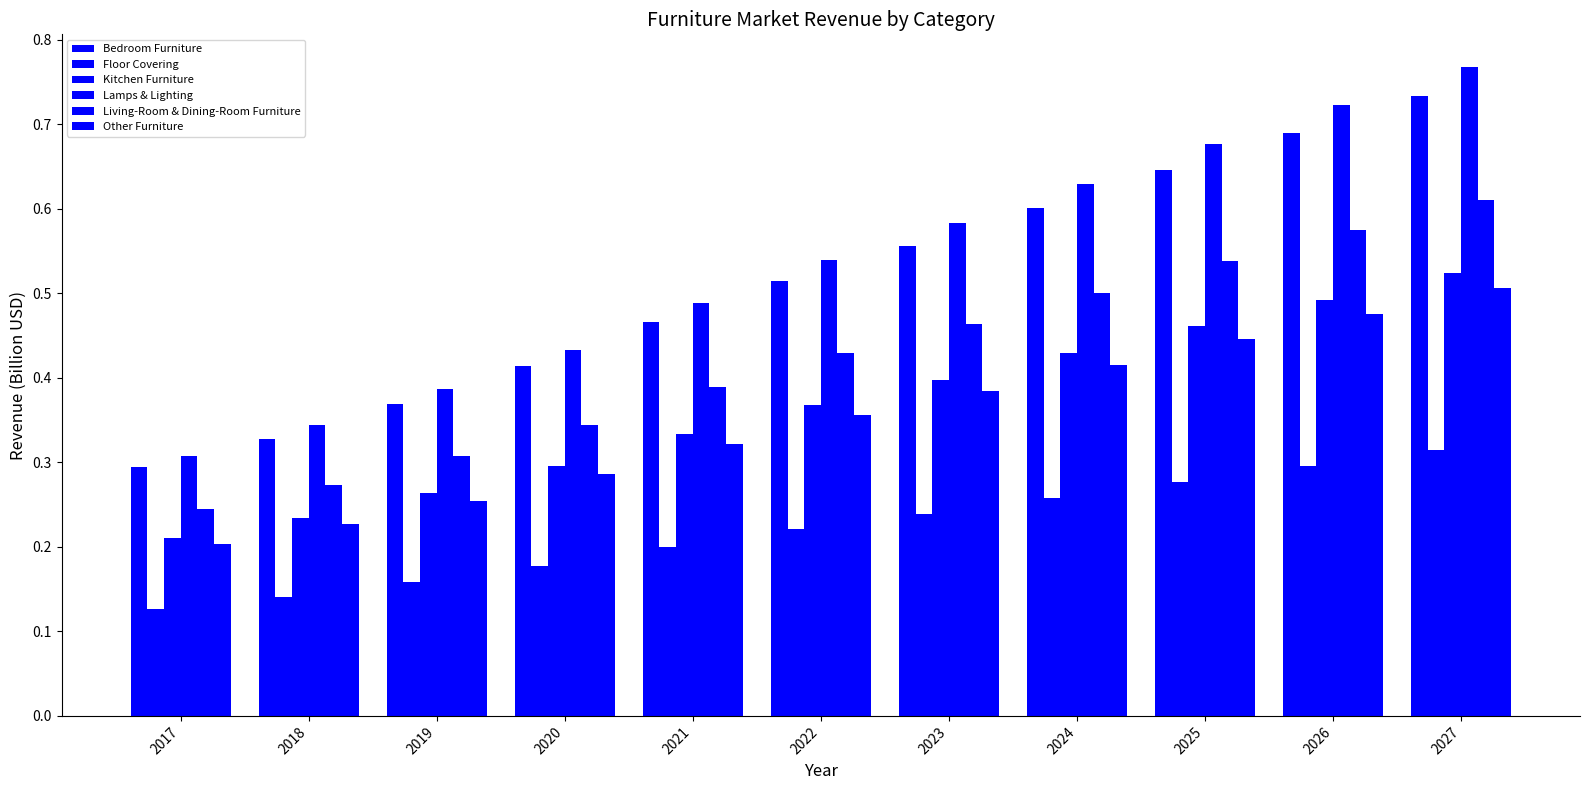

Reading right to left, list all the values displayed in this chart.

Bedroom Furniture: 2027=0.7	2026=0.7	2025=0.6	2024=0.6	2023=0.6	2022=0.5	2021=0.5	2020=0.4	2019=0.4	2018=0.3	2017=0.3
Floor Covering: 2027=0.3	2026=0.3	2025=0.3	2024=0.3	2023=0.2	2022=0.2	2021=0.2	2020=0.2	2019=0.2	2018=0.1	2017=0.1
Kitchen Furniture: 2027=0.5	2026=0.5	2025=0.5	2024=0.4	2023=0.4	2022=0.4	2021=0.3	2020=0.3	2019=0.3	2018=0.2	2017=0.2
Lamps & Lighting: 2027=0.8	2026=0.7	2025=0.7	2024=0.6	2023=0.6	2022=0.5	2021=0.5	2020=0.4	2019=0.4	2018=0.3	2017=0.3
Living-Room & Dining-Room Furniture: 2027=0.6	2026=0.6	2025=0.5	2024=0.5	2023=0.5	2022=0.4	2021=0.4	2020=0.3	2019=0.3	2018=0.3	2017=0.2
Other Furniture: 2027=0.5	2026=0.5	2025=0.4	2024=0.4	2023=0.4	2022=0.4	2021=0.3	2020=0.3	2019=0.3	2018=0.2	2017=0.2